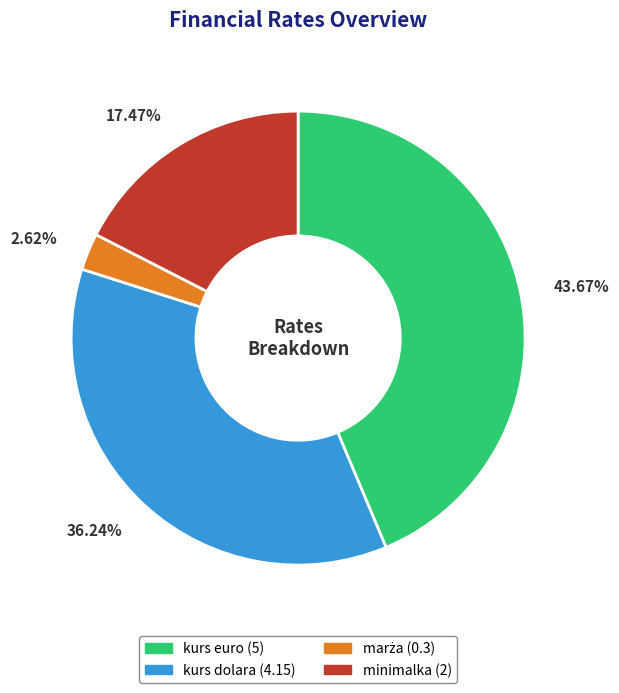

How many slices are in this pie chart?

4